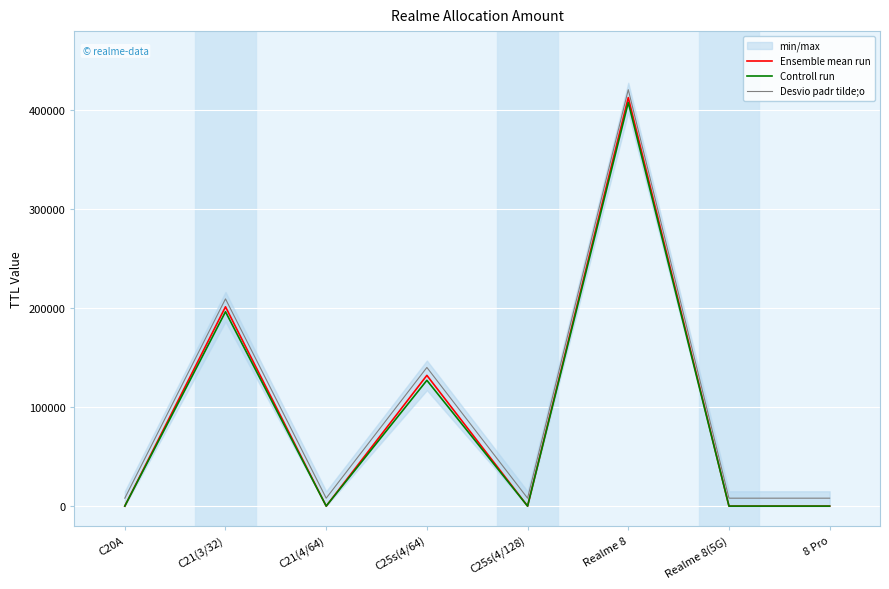

Does the chart display data point markers on the line(s)?

No